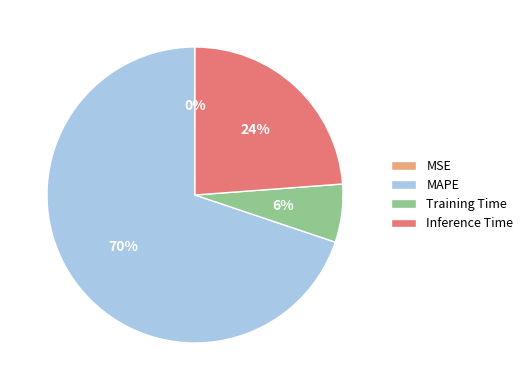

Does Training Time represent more than half of the total?

No